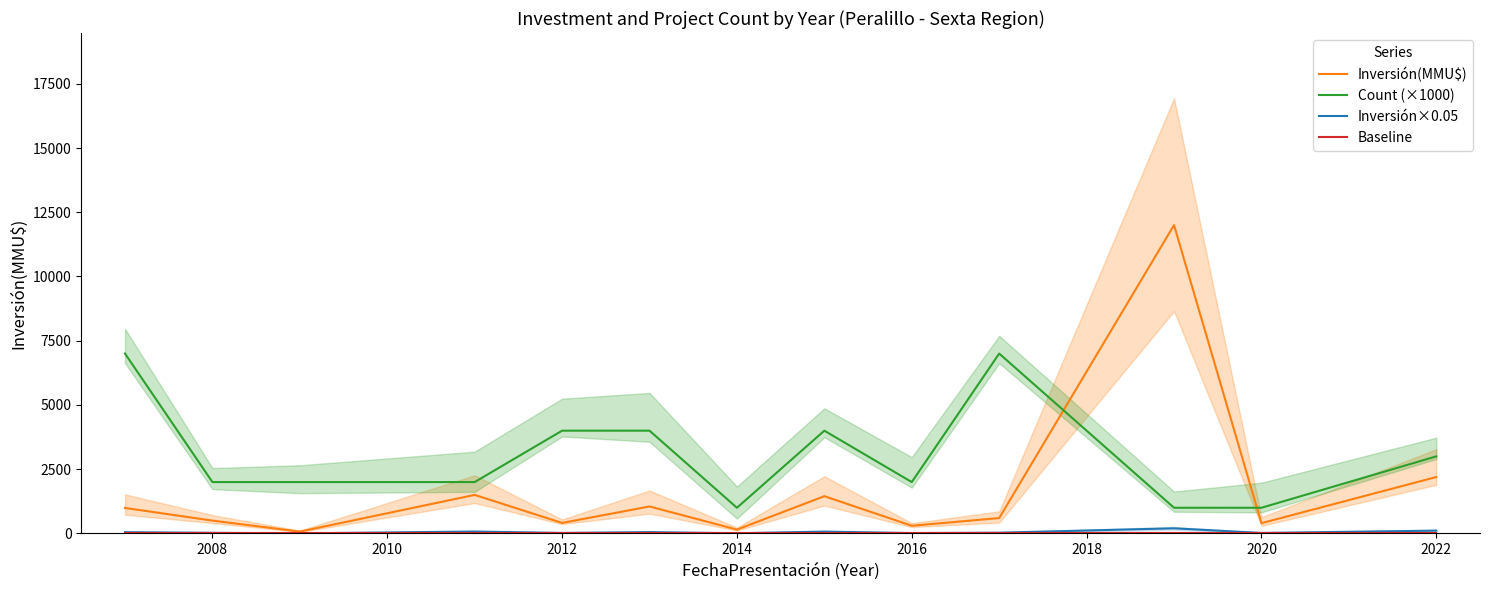

What is the maximum value for Inversión(MMU$)?

12000.0